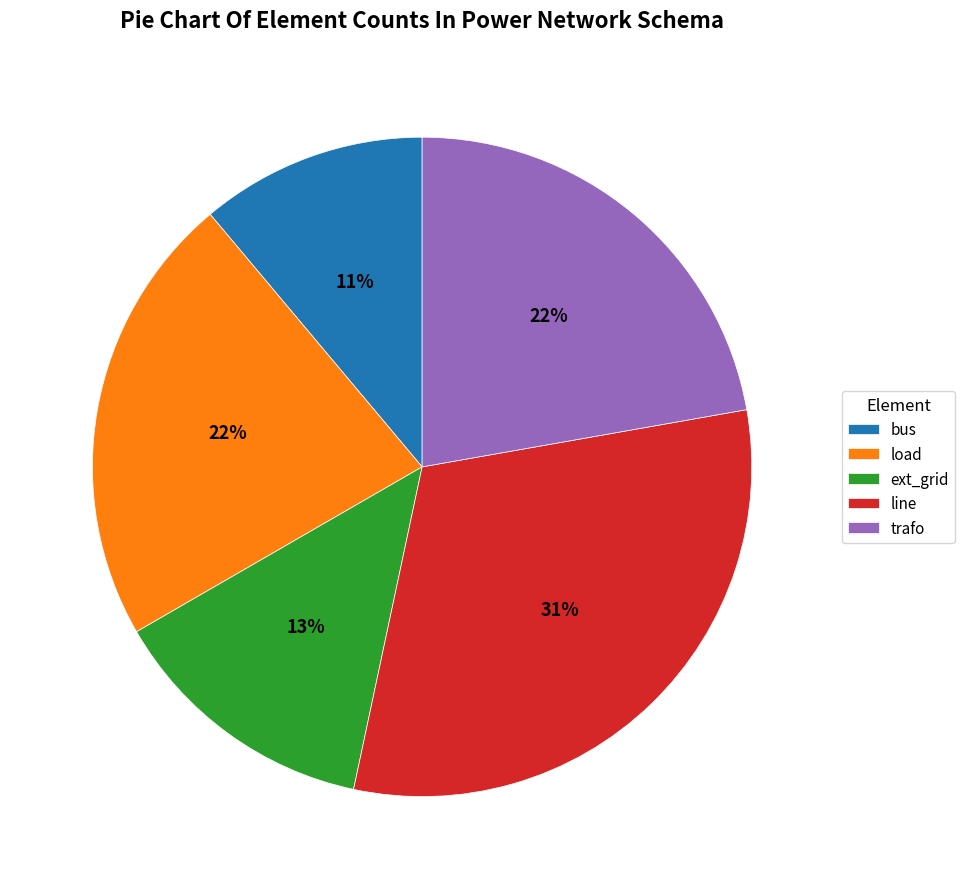

To the nearest percent, what is the average slice percentage?

20%